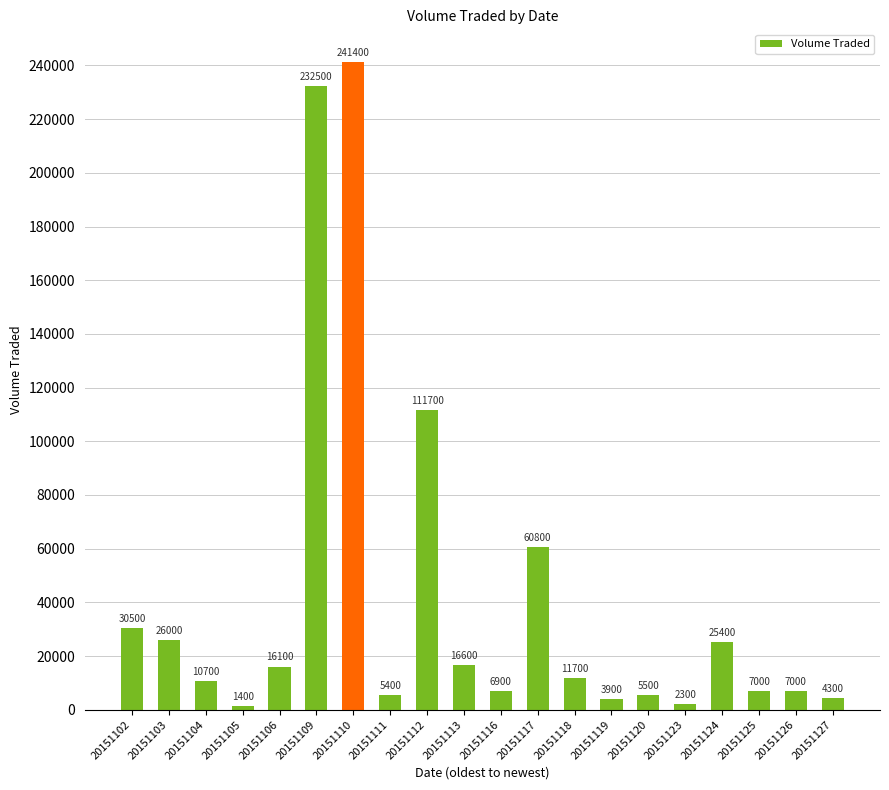

What is the difference between the second highest and minimum values?

231100